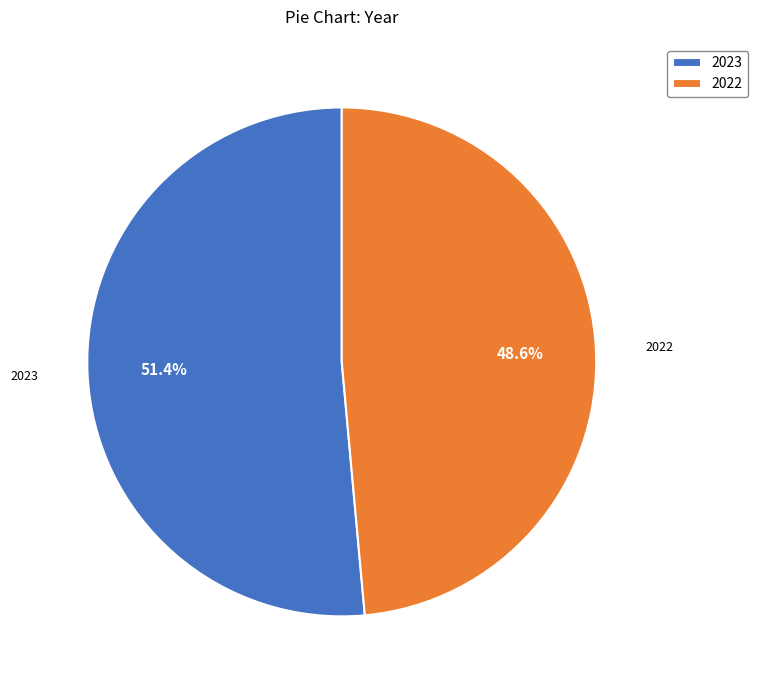

What percentage is the 2023 slice, to the nearest percent?

51%